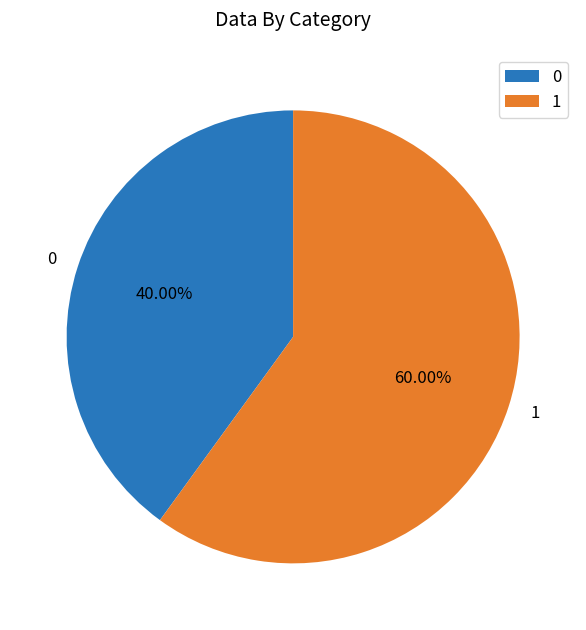

To the nearest percent, what is the average slice percentage?

50%